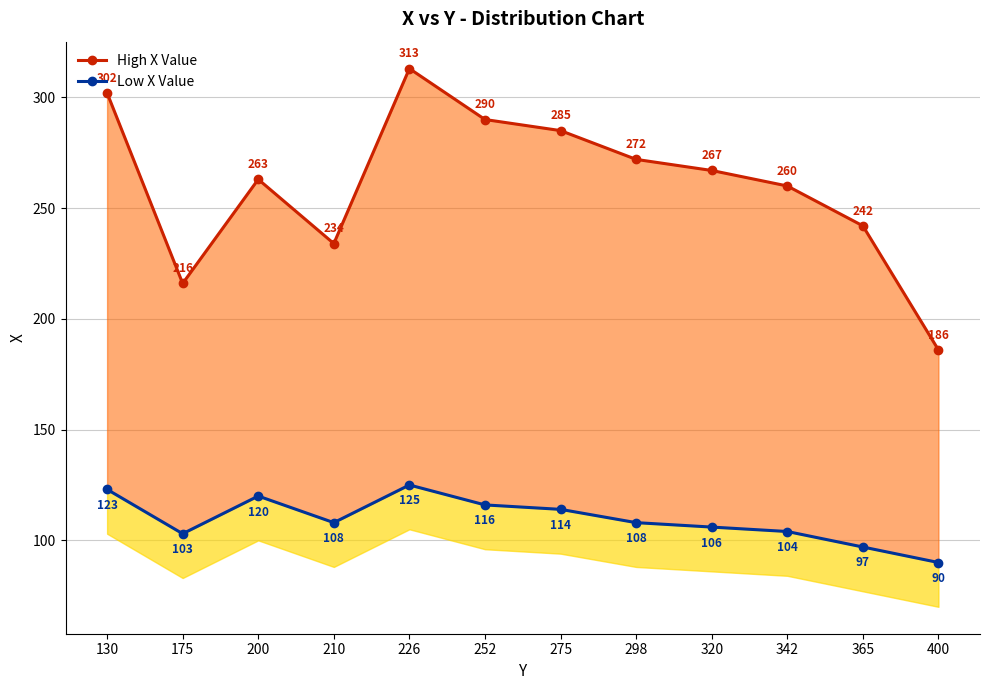

At which category is the sum across all series the highest?

226